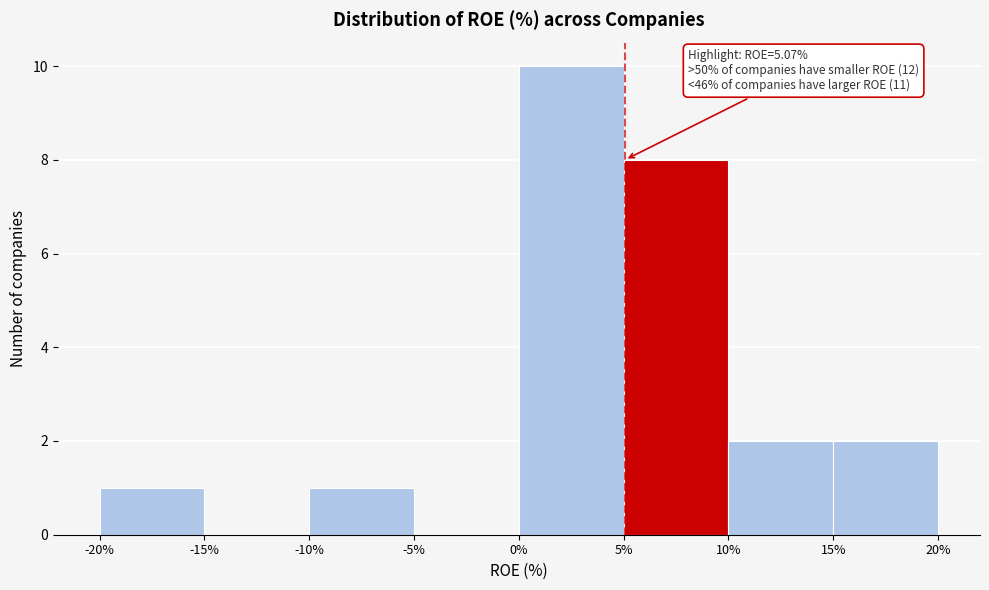

Which range on the x-axis has the tallest bar?

0% to 5%